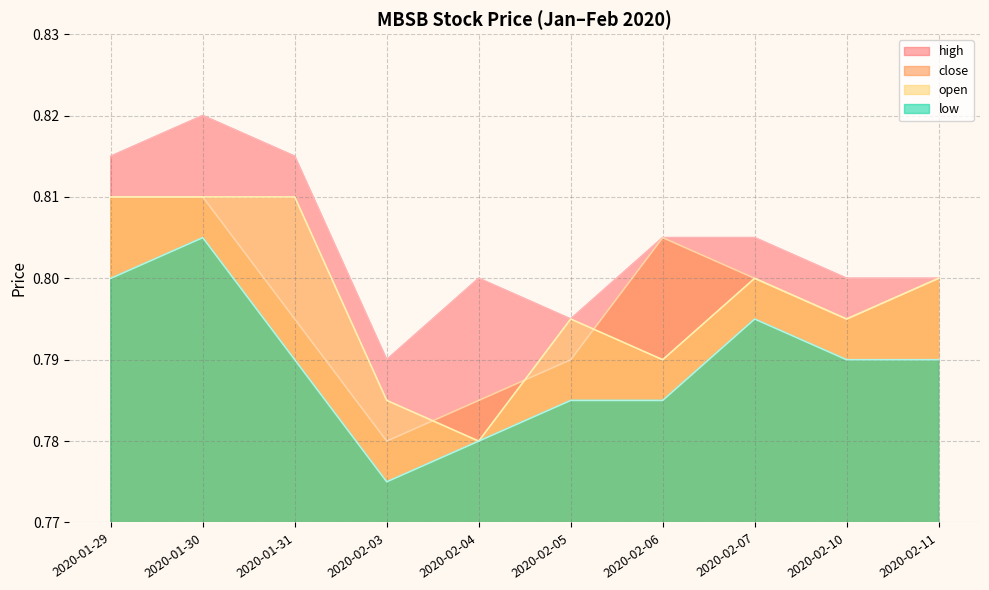

True or false: high and open intersect in this chart.

False